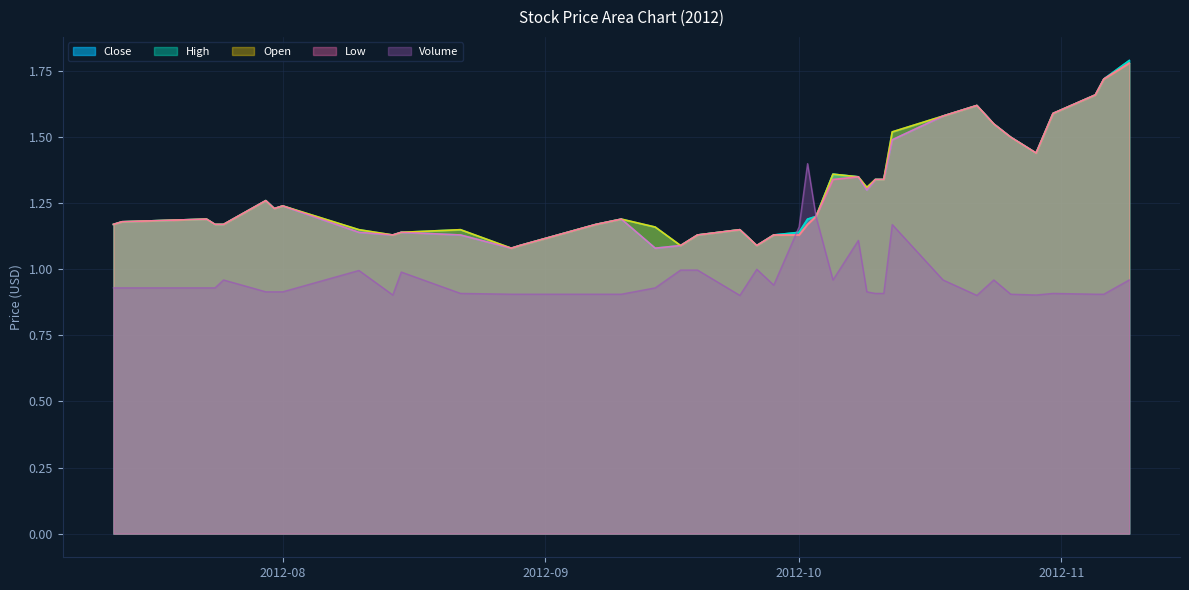

Which label corresponds to the smallest value in the chart?

2012-09-24